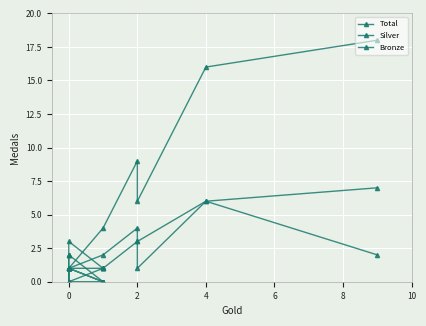

What is the average value of the Total series?

4